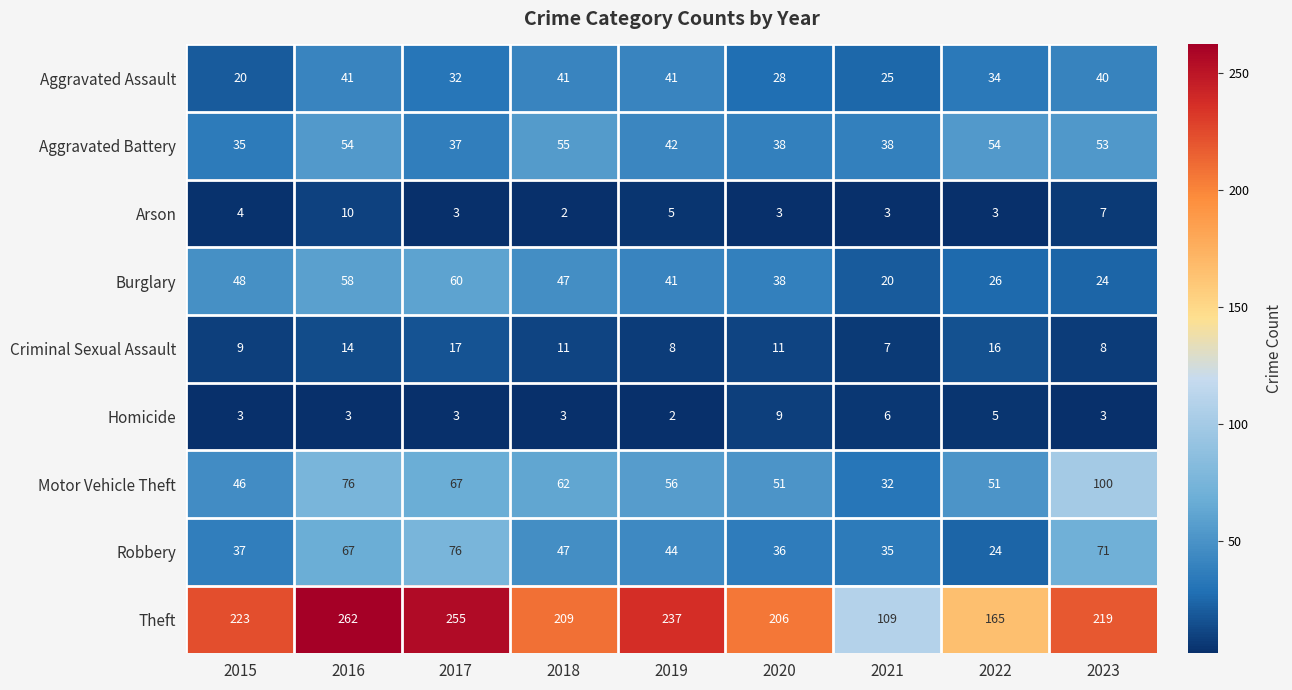

Where does the Aggravated Battery series first go above 42?

2016